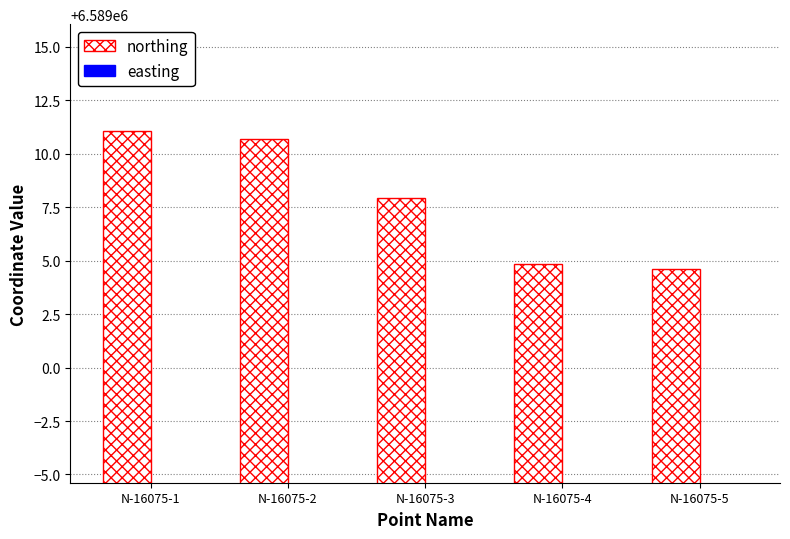

Which series has the largest range (max minus min)?

northing